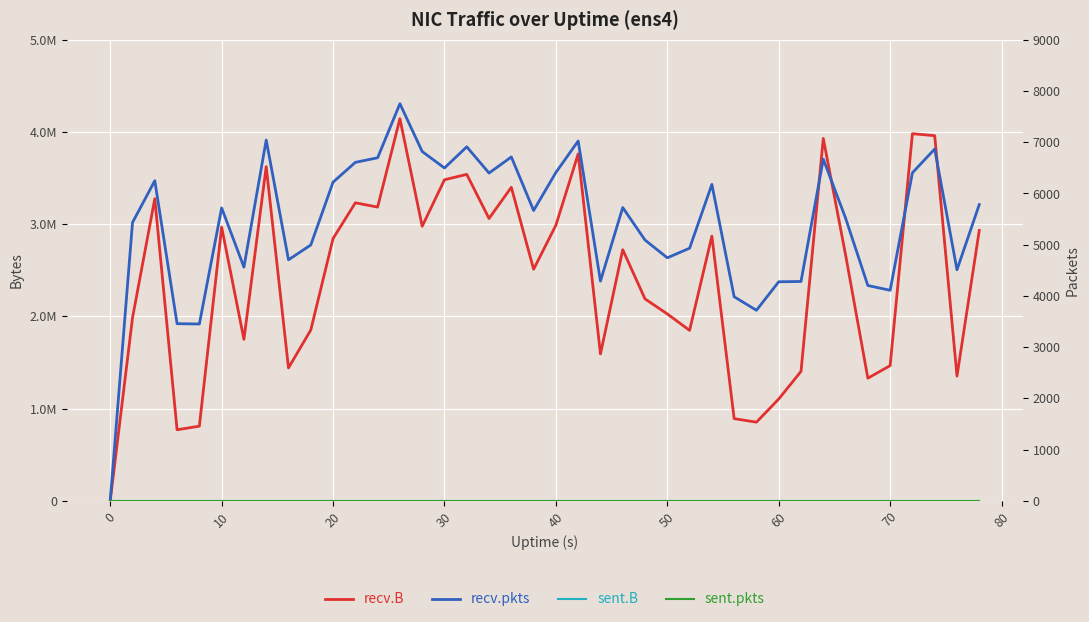

True or false: sent.B and recv.pkts cross at least once.

False